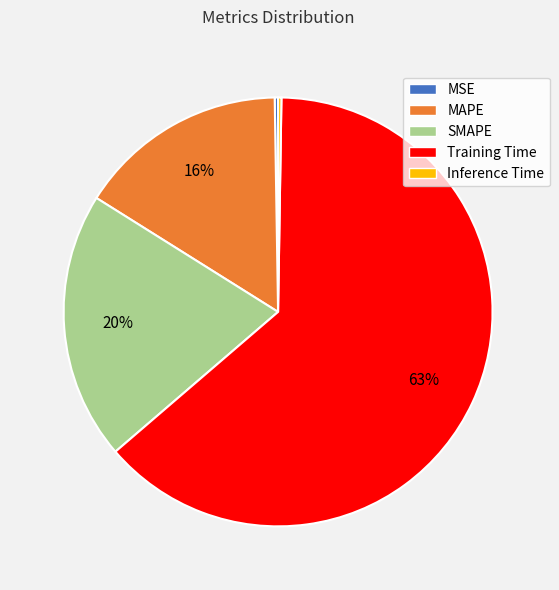

The SMAPE slice represents 20% of the pie. True or false?

True